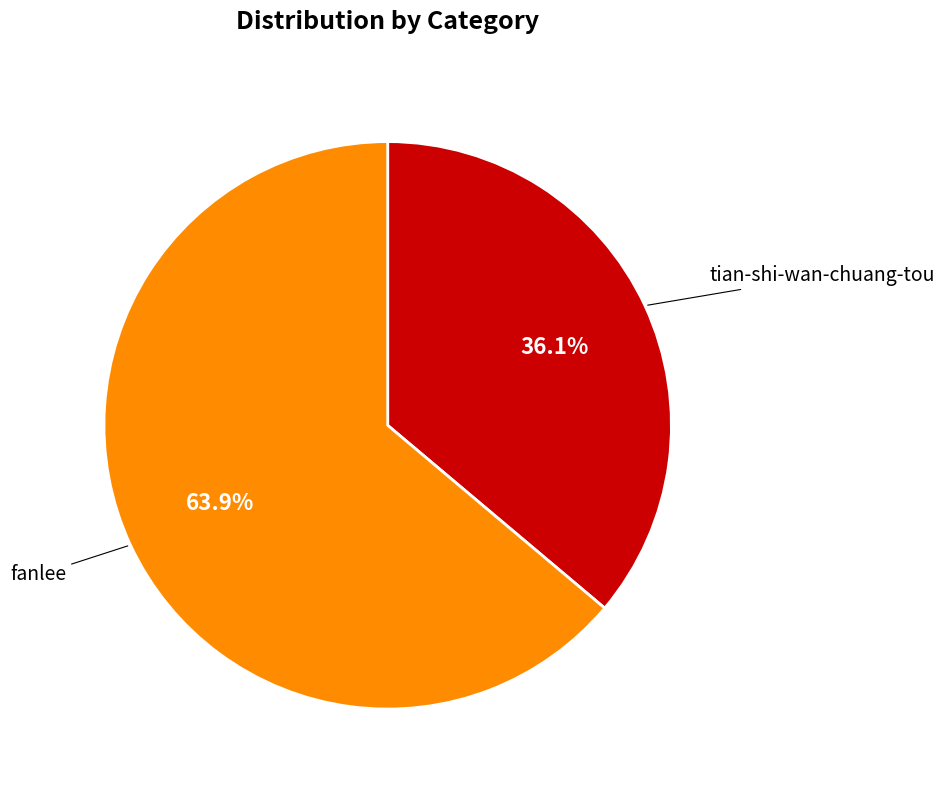

Which slice is the largest?

fanlee